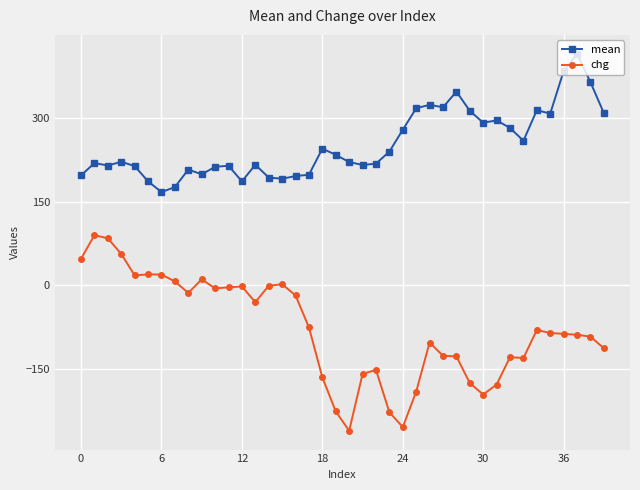

What is the sum of all mean values?

10109.7